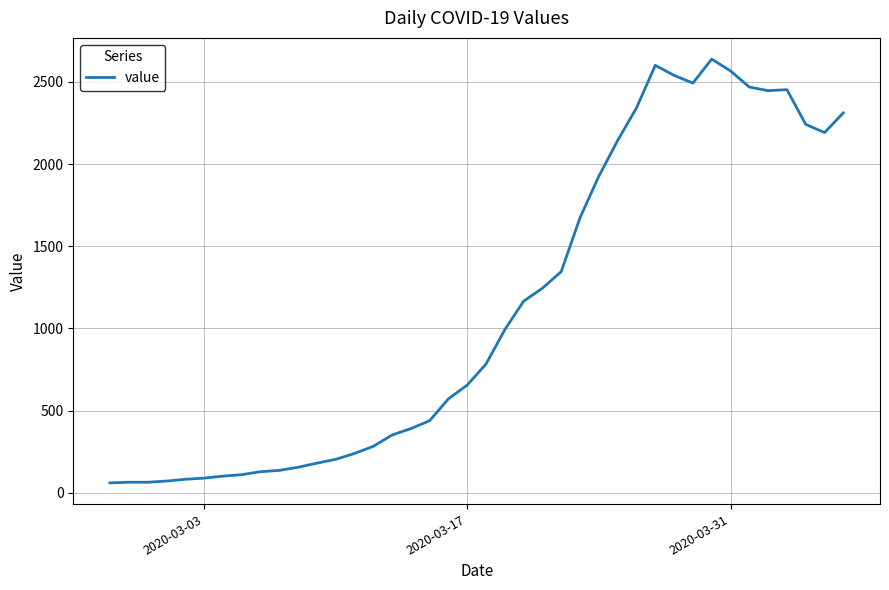

What is the minimum value shown in the chart?

61